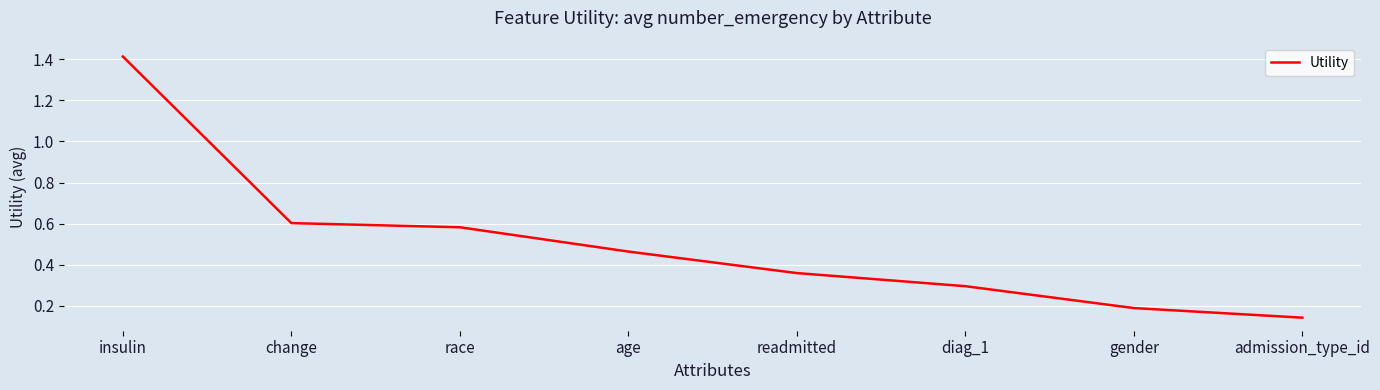

What is the change in value from readmitted to admission_type_id?

-0.2